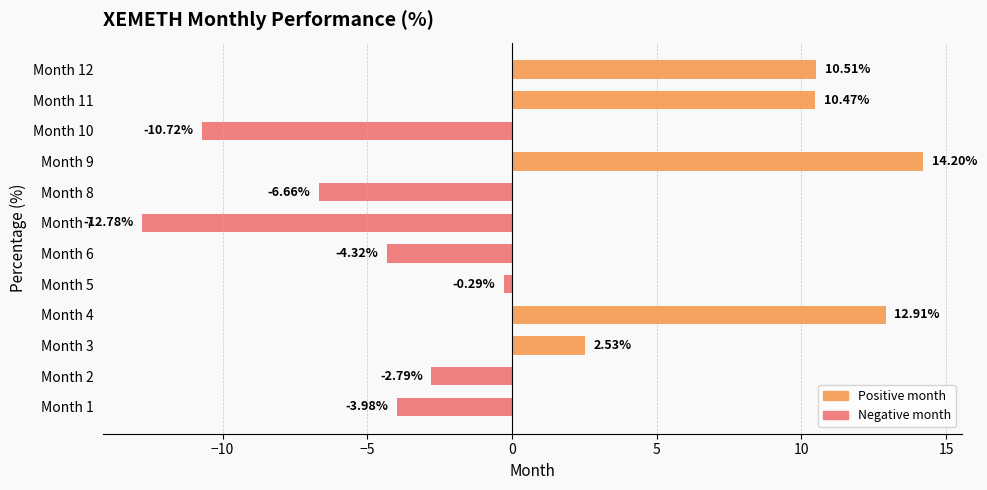

Which label corresponds to the largest value in the chart?

Month 9